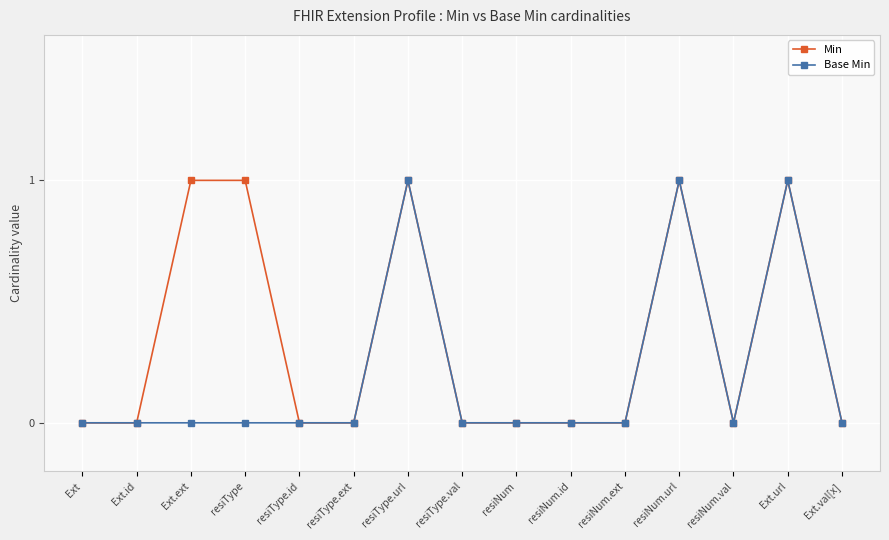

How many lines are shown in the chart?

2